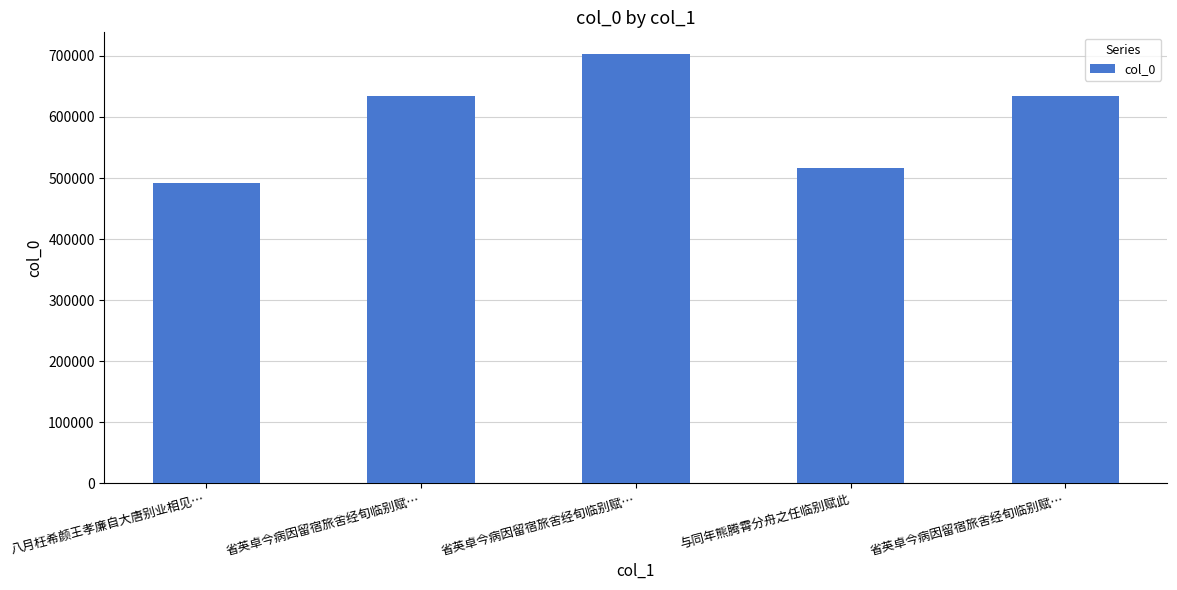

How many distinct data groups are displayed?

1